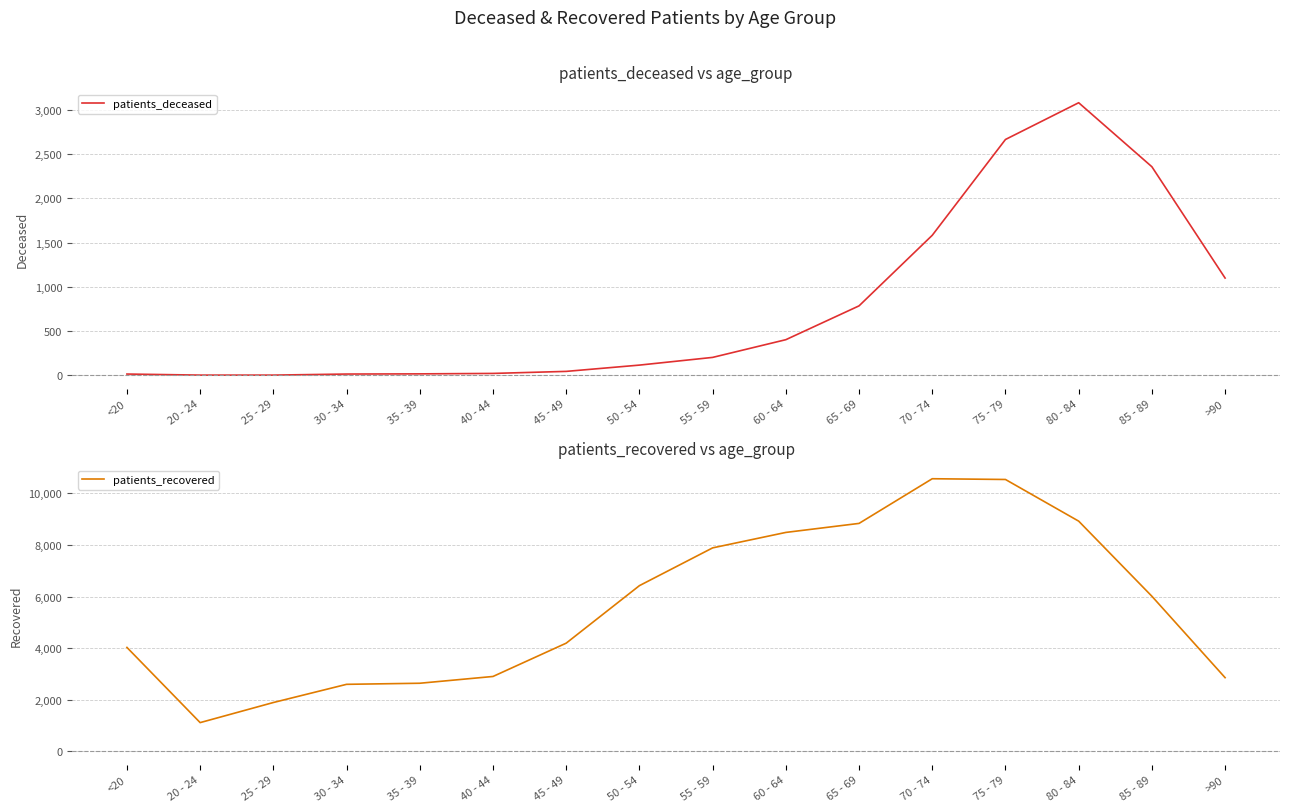

Reading left to right, list all the values displayed in this chart.

patients_deceased: 15	3	3	15	17	22	45	116	203	403	785	1582	2664	3079	2356	1099
patients_recovered: 4024	1106	1886	2592	2634	2897	4190	6422	7888	8488	8838	10572	10543	8926	6011	2851